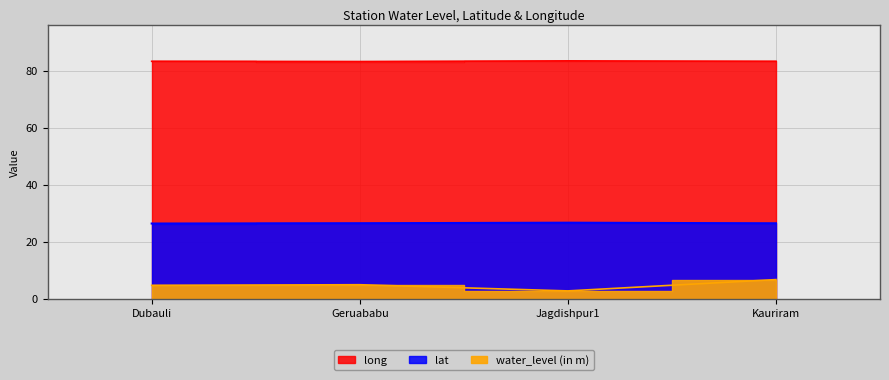

Where is the first local maximum for lat?

Jagdishpur1